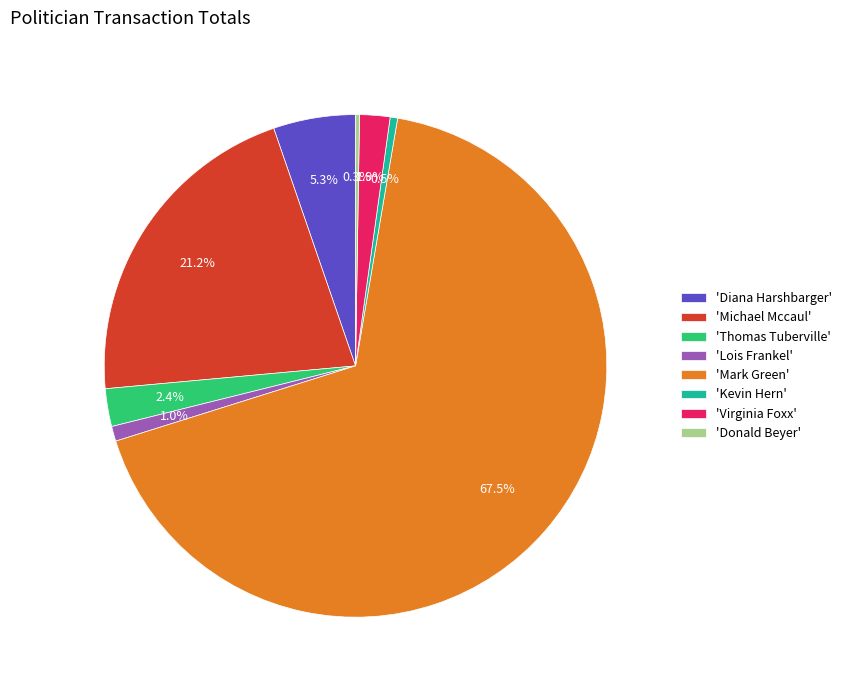

Approximately how many times larger is the value at 'Kevin Hern' compared to 'Lois Frankel'?

0.5